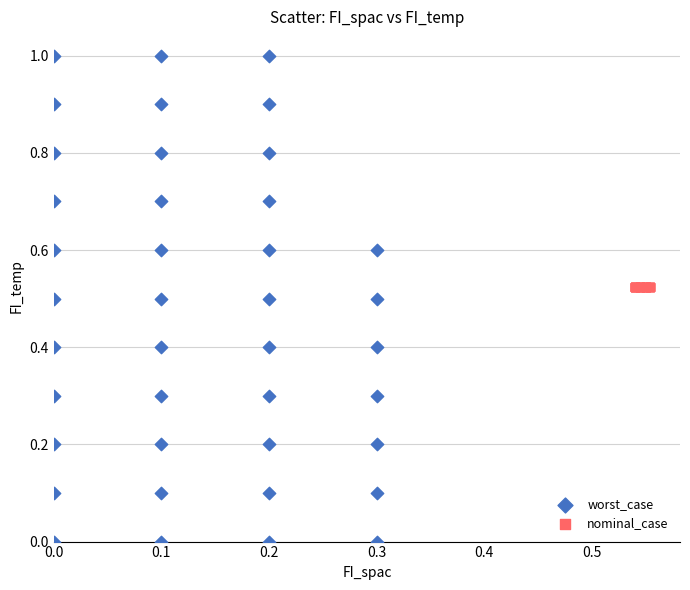

Which series has the largest Y range (max minus min)?

worst_case